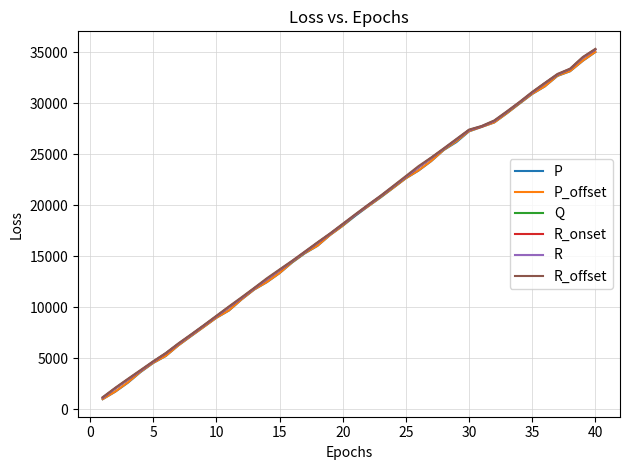

How many series are shown in this chart?

6